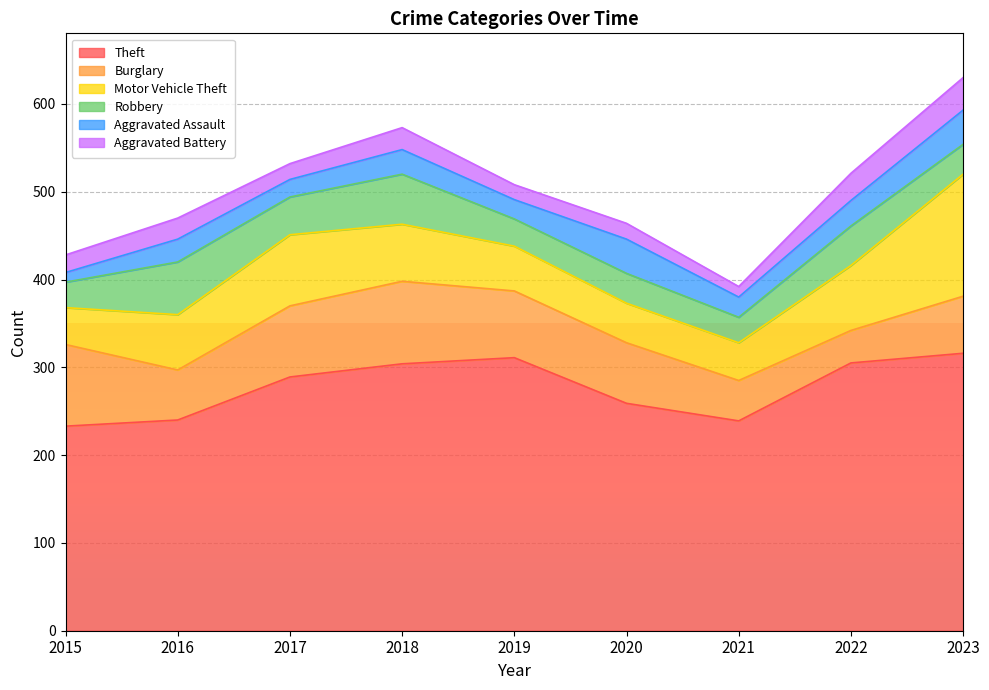

What is the sum of all Theft values?

2496